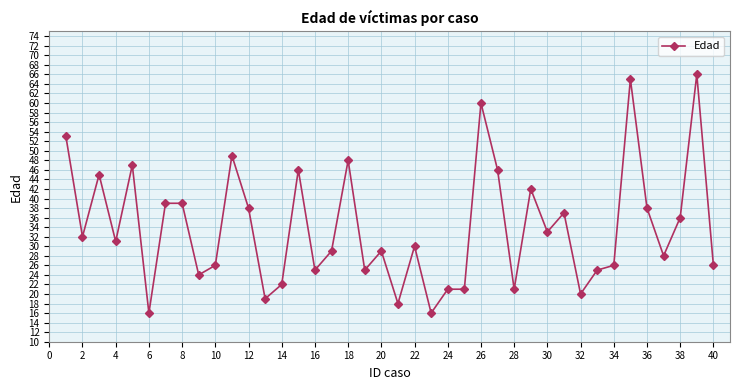

Does the chart display data point markers on the line(s)?

Yes